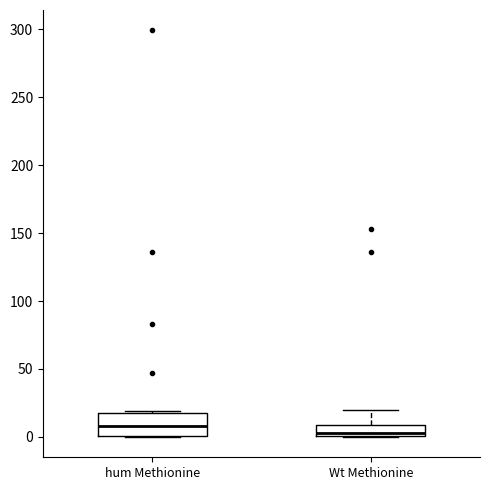

Where is the lower edge of the box for Wt Methionine on the y-axis? The values are not printed on the chart, so give them approximately, as read against the axis.

0